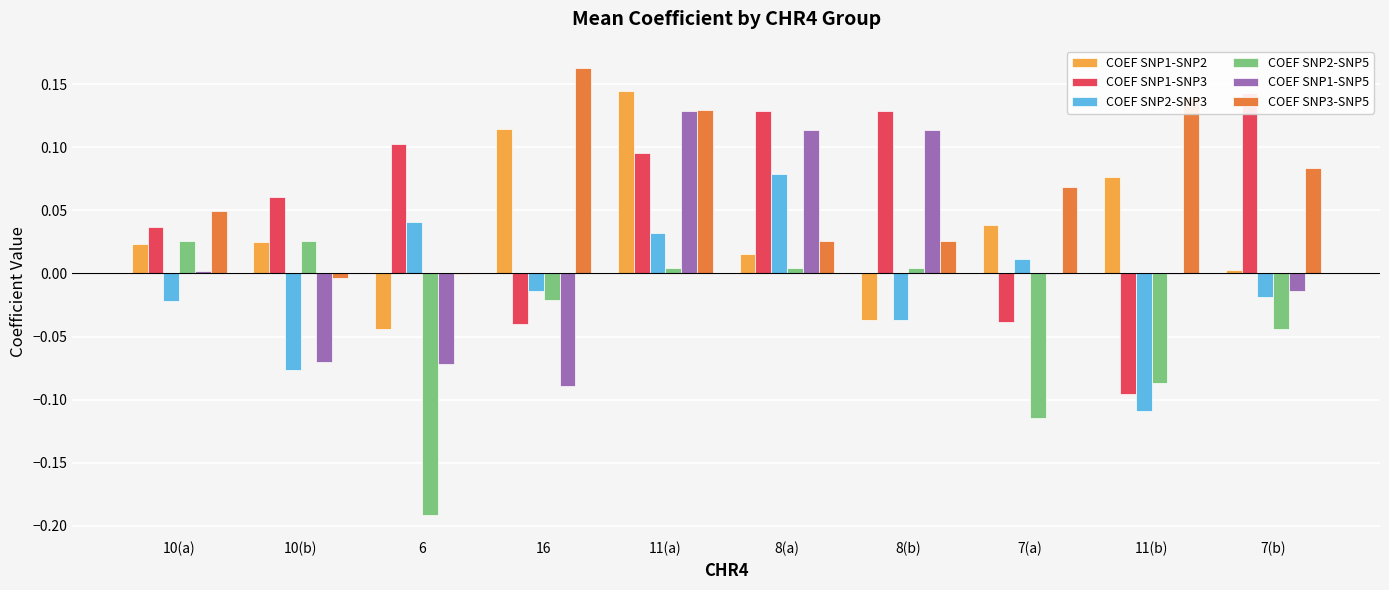

Which series changed the most between 10(a) and 8(b)?

COEF SNP1-SNP5